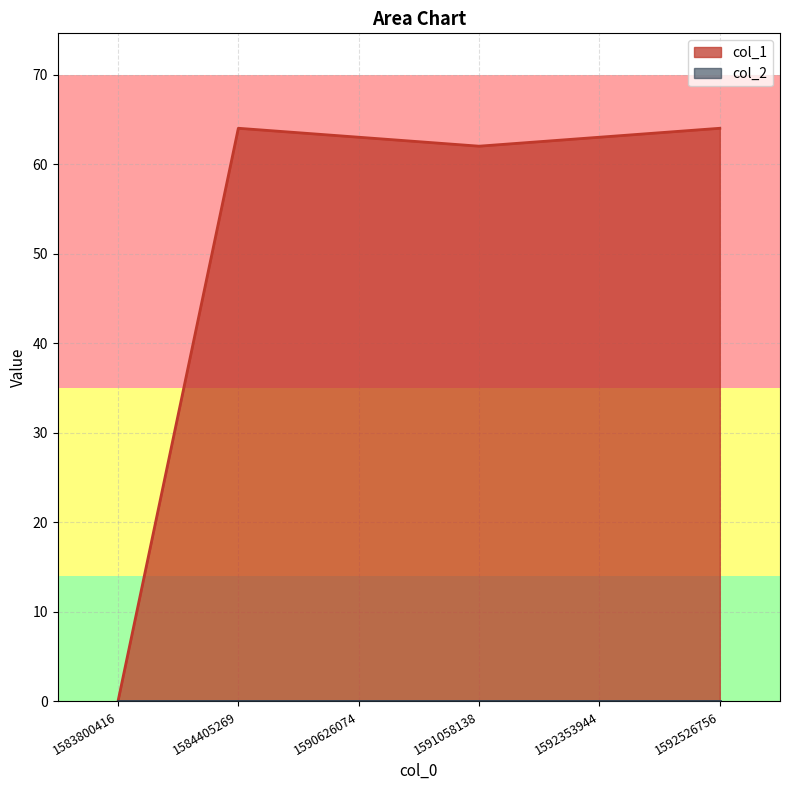

At which category does the data reach its first local valley?

1591058138